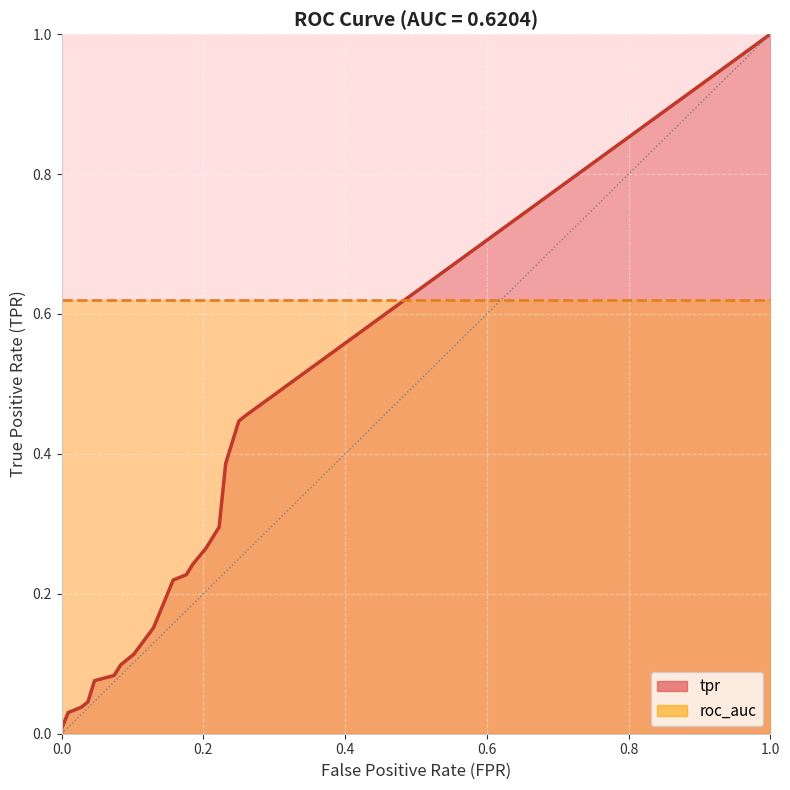

Reading left to right, what are all the values shown in this chart?

fpr: fpr=0.0	tpr=0.0	roc_auc=0.0	3=0.0	4=0.0	5=0.1	6=0.1	7=0.1	8=0.1	9=0.1	10=0.1	11=0.2	12=0.2	13=0.2	14=0.2	15=0.2	16=0.2	17=0.2	18=0.2	19=0.3
tpr: fpr=0.0	tpr=0.0	roc_auc=0.0	3=0.0	4=0.1	5=0.1	6=0.1	7=0.1	8=0.1	9=0.2	10=0.2	11=0.2	12=0.2	13=0.2	14=0.3	15=0.3	16=0.3	17=0.4	18=0.4	19=0.5
roc_auc: fpr=0.6	tpr=0.6	roc_auc=0.6	3=0.6	4=0.6	5=0.6	6=0.6	7=0.6	8=0.6	9=0.6	10=0.6	11=0.6	12=0.6	13=0.6	14=0.6	15=0.6	16=0.6	17=0.6	18=0.6	19=0.6